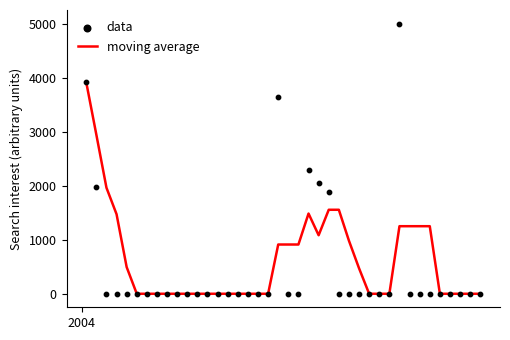

Which series reaches the minimum Y coordinate?

moving average